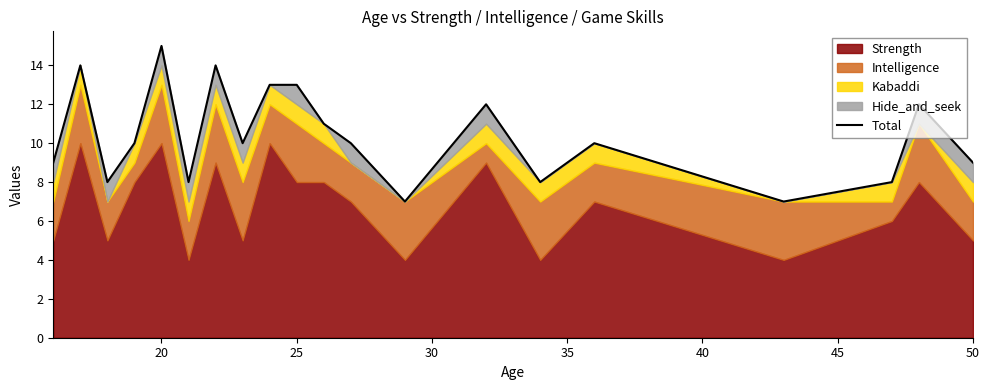

How many points are lower than both their immediate neighbors (excluding endpoints)?

6